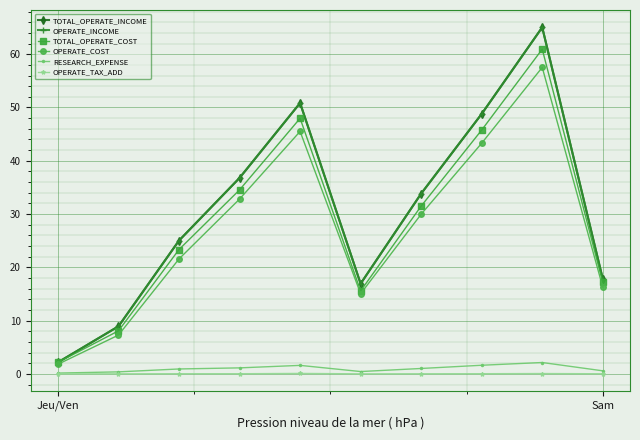

Which series has the largest total across all categories?

TOTAL_OPERATE_INCOME